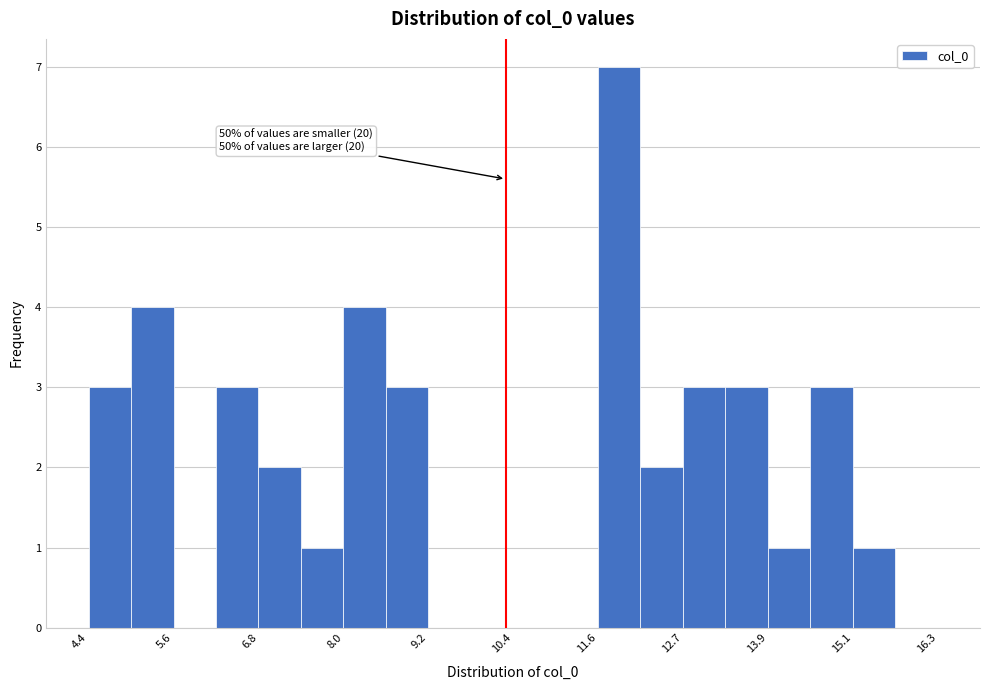

Read against the x-axis, roughly where is the centre of the tallest bar?

11.8